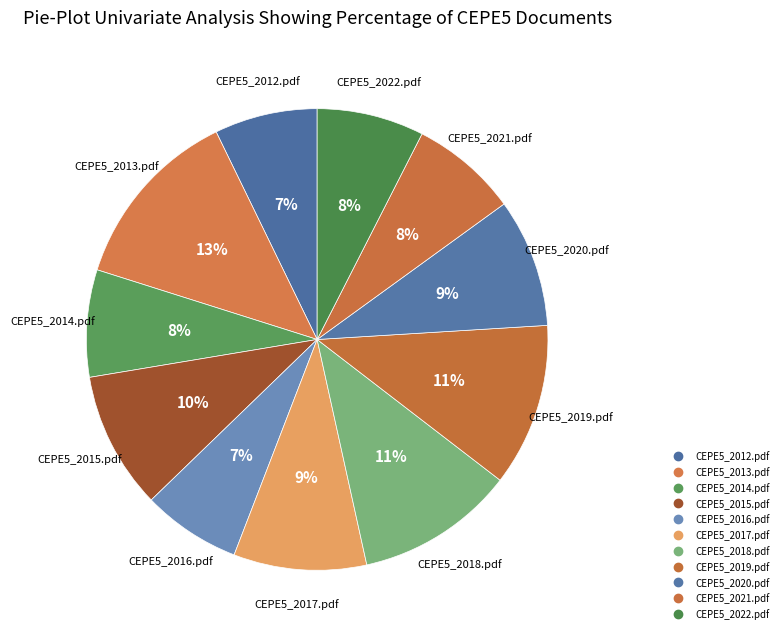

How many slices are in this pie chart?

11